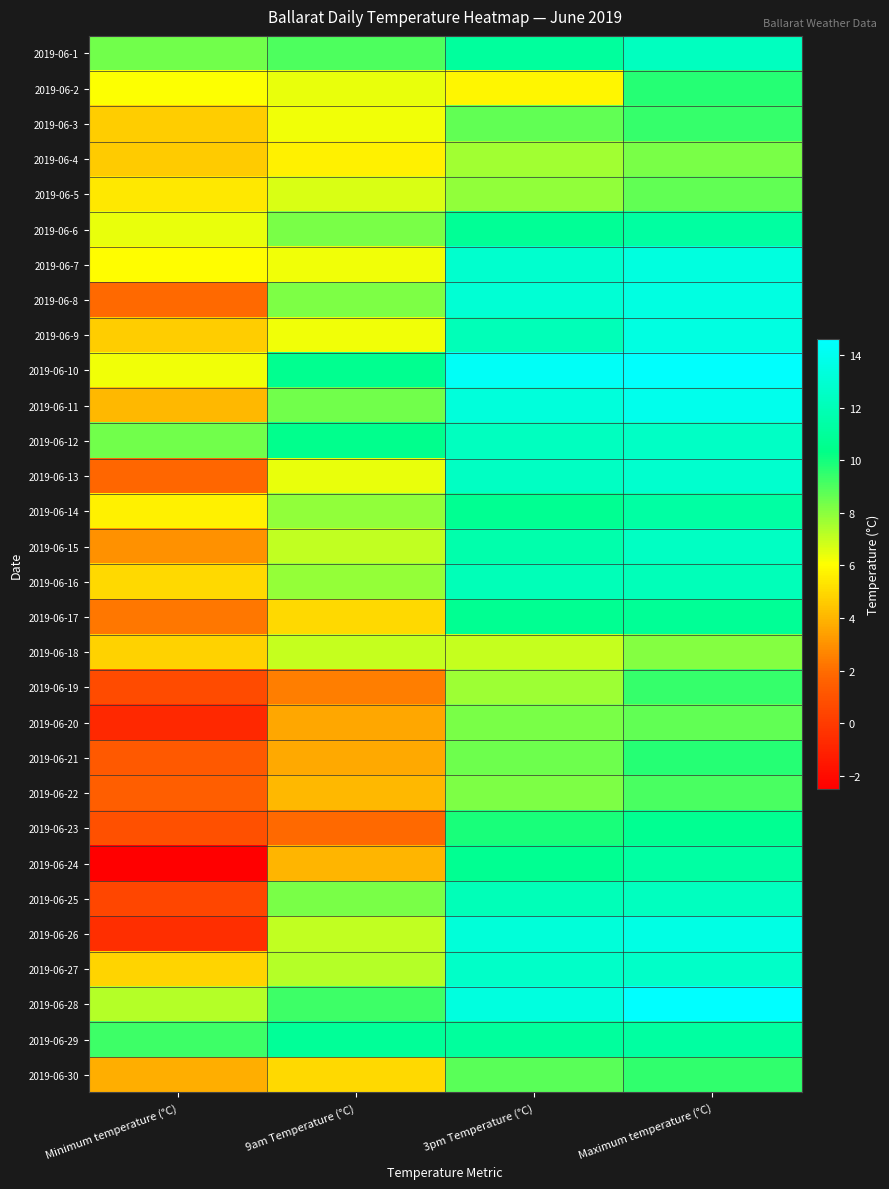

Reading left to right, transcribe all the data shown in this chart.

2019-06-1: Minimum temperature (°C)=8.4	9am Temperature (°C)=9.0	3pm Temperature (°C)=11.1	Maximum temperature (°C)=12.3
2019-06-2: Minimum temperature (°C)=6.1	9am Temperature (°C)=6.4	3pm Temperature (°C)=5.8	Maximum temperature (°C)=9.7
2019-06-3: Minimum temperature (°C)=4.7	9am Temperature (°C)=6.3	3pm Temperature (°C)=8.7	Maximum temperature (°C)=9.4
2019-06-4: Minimum temperature (°C)=4.6	9am Temperature (°C)=5.7	3pm Temperature (°C)=7.6	Maximum temperature (°C)=8.3
2019-06-5: Minimum temperature (°C)=5.4	9am Temperature (°C)=6.7	3pm Temperature (°C)=7.9	Maximum temperature (°C)=8.7
2019-06-6: Minimum temperature (°C)=6.4	9am Temperature (°C)=8.3	3pm Temperature (°C)=10.8	Maximum temperature (°C)=11.2
2019-06-7: Minimum temperature (°C)=6.0	9am Temperature (°C)=6.3	3pm Temperature (°C)=12.8	Maximum temperature (°C)=13.4
2019-06-8: Minimum temperature (°C)=1.9	9am Temperature (°C)=8.2	3pm Temperature (°C)=13.0	Maximum temperature (°C)=13.5
2019-06-9: Minimum temperature (°C)=4.7	9am Temperature (°C)=6.3	3pm Temperature (°C)=12.0	Maximum temperature (°C)=13.5
2019-06-10: Minimum temperature (°C)=6.3	9am Temperature (°C)=10.6	3pm Temperature (°C)=14.3	Maximum temperature (°C)=14.5
2019-06-11: Minimum temperature (°C)=4.1	9am Temperature (°C)=8.4	3pm Temperature (°C)=13.3	Maximum temperature (°C)=13.9
2019-06-12: Minimum temperature (°C)=8.4	9am Temperature (°C)=10.5	3pm Temperature (°C)=12.3	Maximum temperature (°C)=12.5
2019-06-13: Minimum temperature (°C)=1.8	9am Temperature (°C)=6.4	3pm Temperature (°C)=12.4	Maximum temperature (°C)=12.8
2019-06-14: Minimum temperature (°C)=5.7	9am Temperature (°C)=7.9	3pm Temperature (°C)=10.7	Maximum temperature (°C)=11.3
2019-06-15: Minimum temperature (°C)=3.0	9am Temperature (°C)=7.1	3pm Temperature (°C)=11.6	Maximum temperature (°C)=12.4
2019-06-16: Minimum temperature (°C)=5.0	9am Temperature (°C)=7.8	3pm Temperature (°C)=12.0	Maximum temperature (°C)=12.1
2019-06-17: Minimum temperature (°C)=2.3	9am Temperature (°C)=5.0	3pm Temperature (°C)=10.7	Maximum temperature (°C)=10.8
2019-06-18: Minimum temperature (°C)=4.8	9am Temperature (°C)=7.0	3pm Temperature (°C)=7.0	Maximum temperature (°C)=8.1
2019-06-19: Minimum temperature (°C)=0.7	9am Temperature (°C)=2.5	3pm Temperature (°C)=7.7	Maximum temperature (°C)=9.4
2019-06-20: Minimum temperature (°C)=-0.8	9am Temperature (°C)=3.6	3pm Temperature (°C)=8.3	Maximum temperature (°C)=8.7
2019-06-21: Minimum temperature (°C)=1.3	9am Temperature (°C)=3.7	3pm Temperature (°C)=8.5	Maximum temperature (°C)=9.7
2019-06-22: Minimum temperature (°C)=1.5	9am Temperature (°C)=4.1	3pm Temperature (°C)=8.2	Maximum temperature (°C)=9.1
2019-06-23: Minimum temperature (°C)=0.9	9am Temperature (°C)=1.9	3pm Temperature (°C)=9.9	Maximum temperature (°C)=10.7
2019-06-24: Minimum temperature (°C)=-2.5	9am Temperature (°C)=4.0	3pm Temperature (°C)=10.7	Maximum temperature (°C)=11.3
2019-06-25: Minimum temperature (°C)=0.5	9am Temperature (°C)=8.3	3pm Temperature (°C)=12.0	Maximum temperature (°C)=12.3
2019-06-26: Minimum temperature (°C)=-0.5	9am Temperature (°C)=7.1	3pm Temperature (°C)=13.2	Maximum temperature (°C)=13.6
2019-06-27: Minimum temperature (°C)=4.9	9am Temperature (°C)=7.3	3pm Temperature (°C)=12.6	Maximum temperature (°C)=12.6
2019-06-28: Minimum temperature (°C)=7.3	9am Temperature (°C)=9.3	3pm Temperature (°C)=13.4	Maximum temperature (°C)=14.6
2019-06-29: Minimum temperature (°C)=9.3	9am Temperature (°C)=10.9	3pm Temperature (°C)=11.1	Maximum temperature (°C)=11.2
2019-06-30: Minimum temperature (°C)=3.8	9am Temperature (°C)=5.0	3pm Temperature (°C)=8.8	Maximum temperature (°C)=9.5